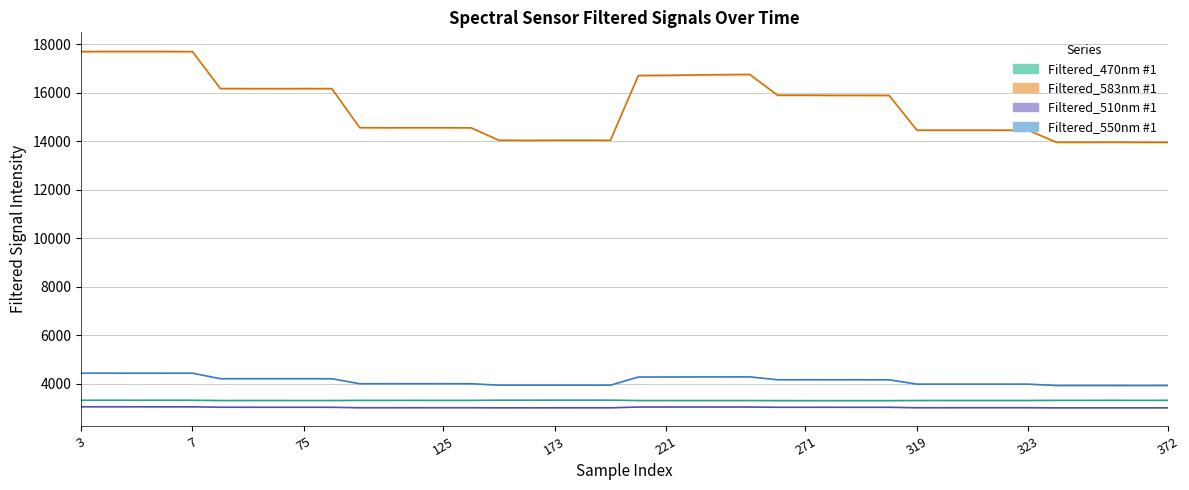

True or false: Filtered_470nm #1 has more than 1 points higher than both neighbors.

True